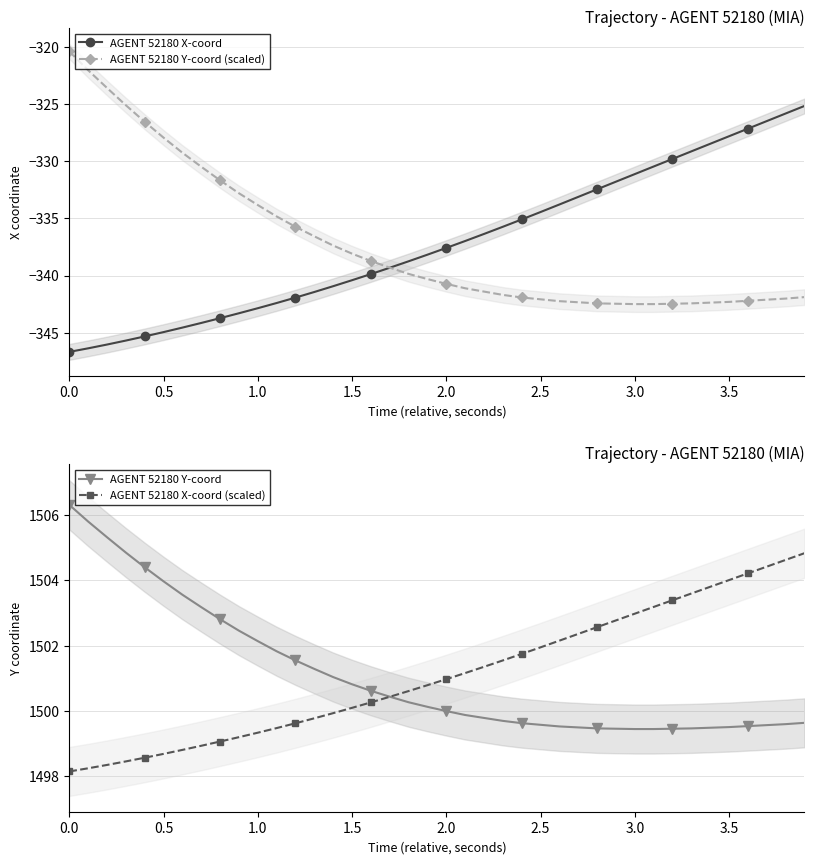

True or false: AGENT 52180 X-coord has a value of -214.4 at 3.5.

False